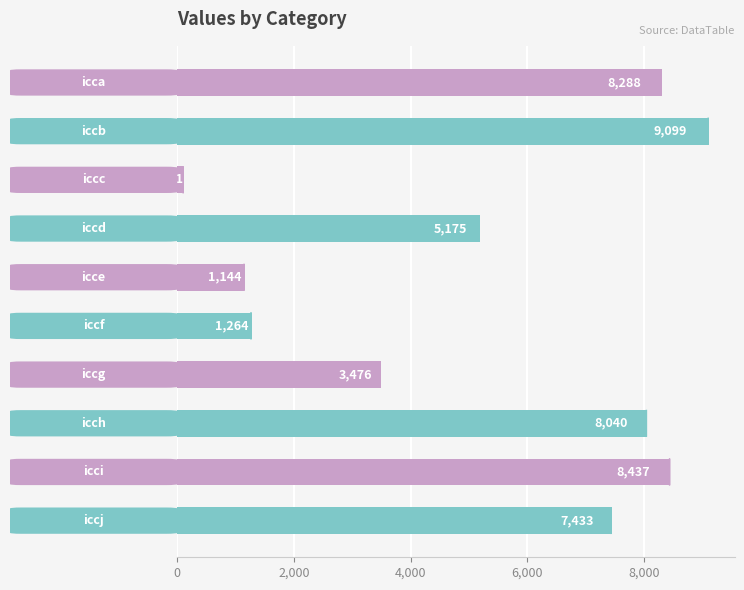

How many categories are shown in the chart?

10